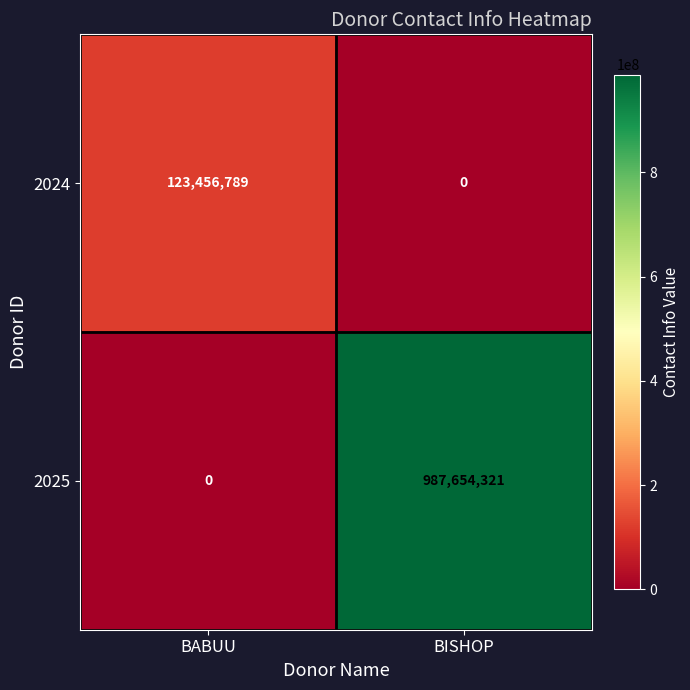

What is the total value across all series at BABUU?

123456789